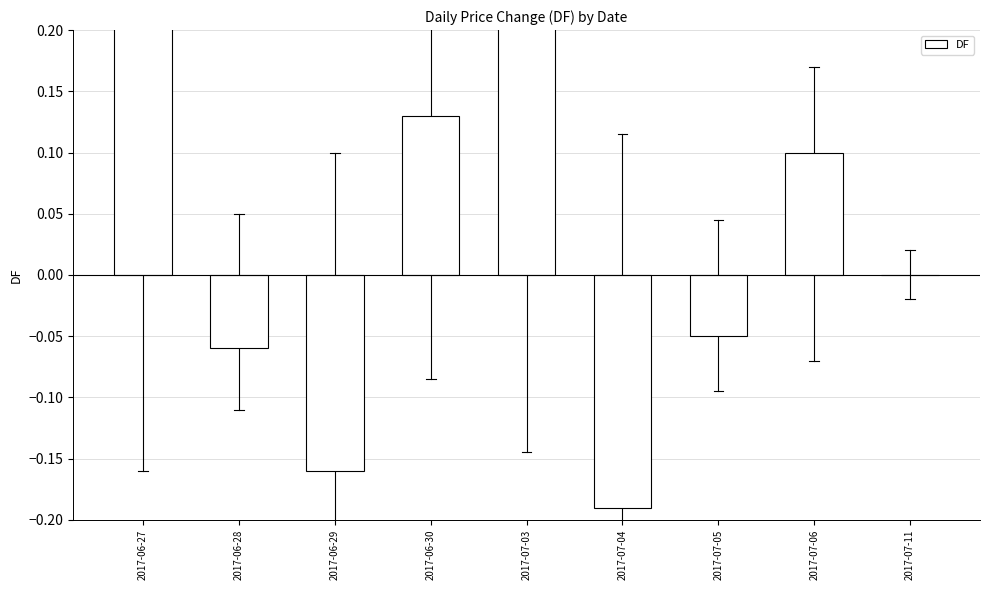

How many data points does each series have?

9